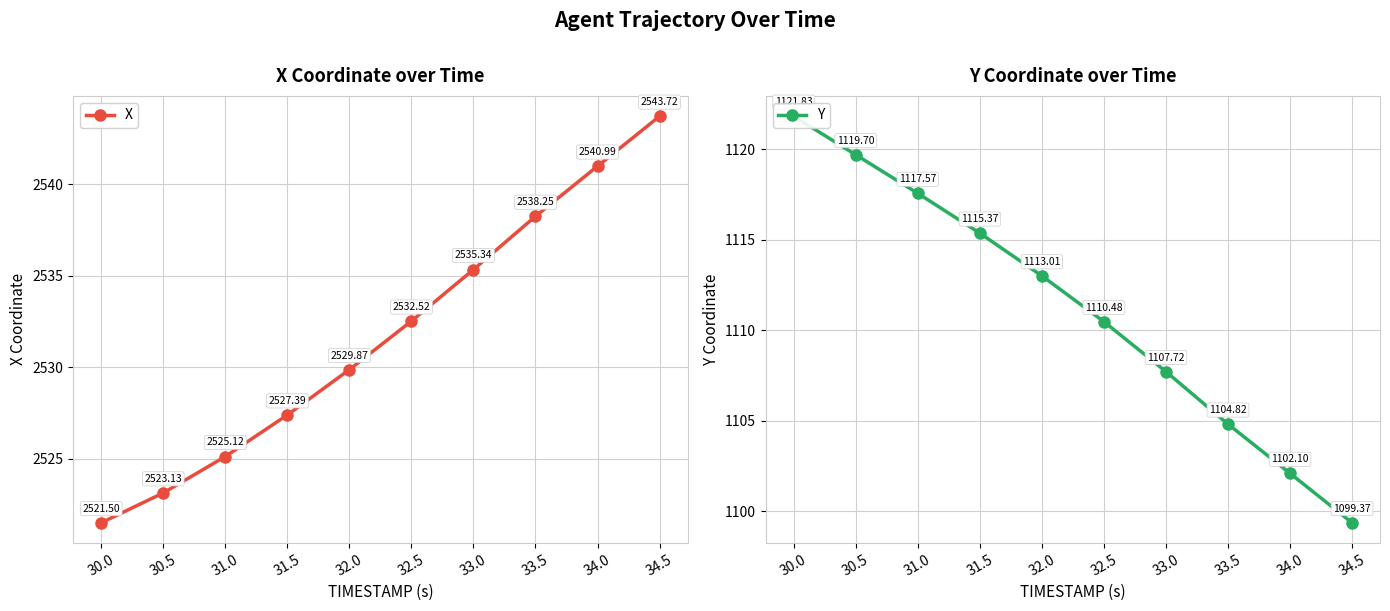

What is the total value across all series at 31.5?

3642.8